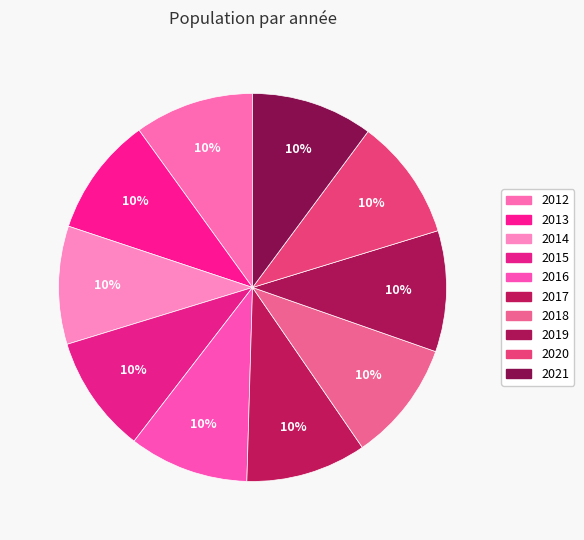

How many slices are in this pie chart?

10